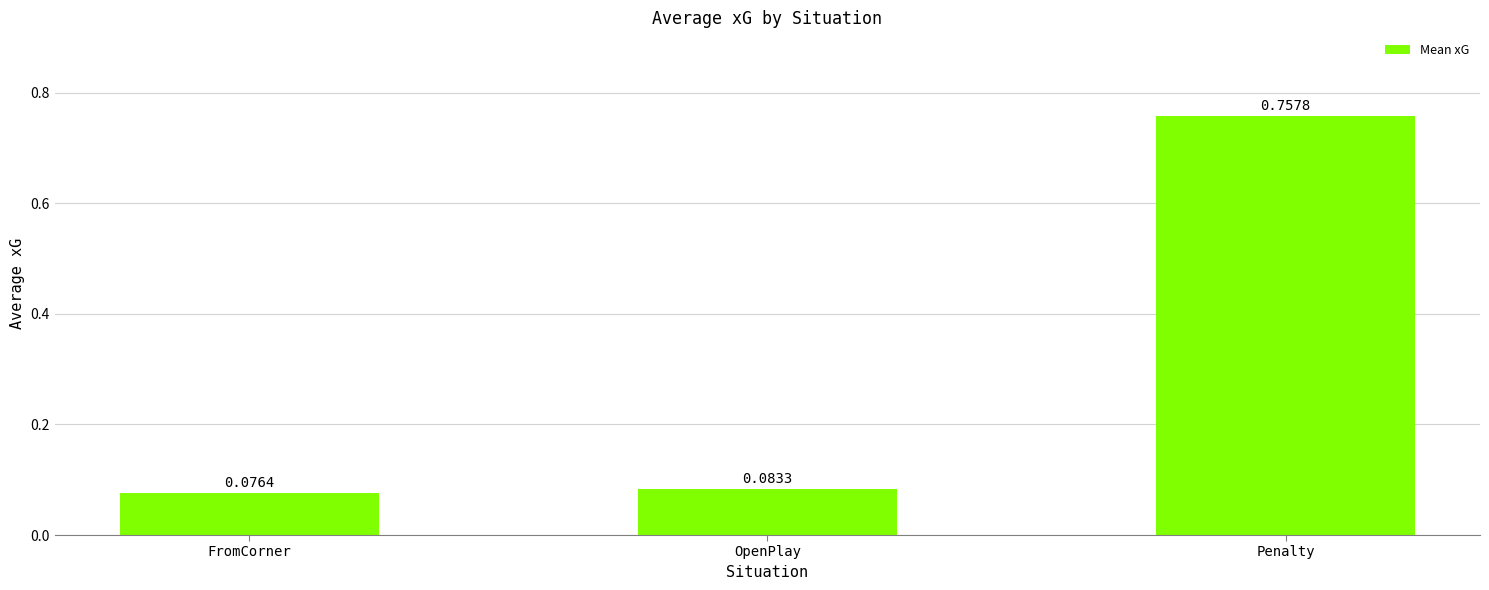

Which label corresponds to the smallest value in the chart?

FromCorner